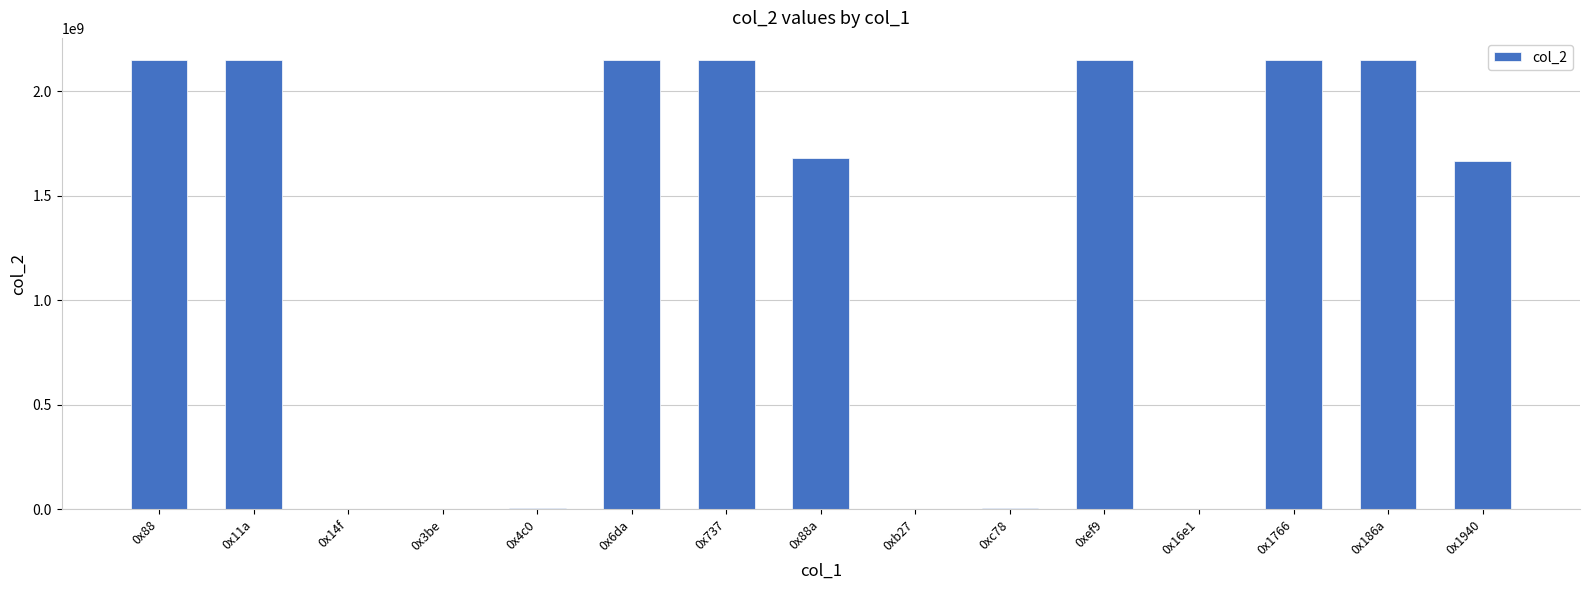

What is the sum of all values?

18404912331